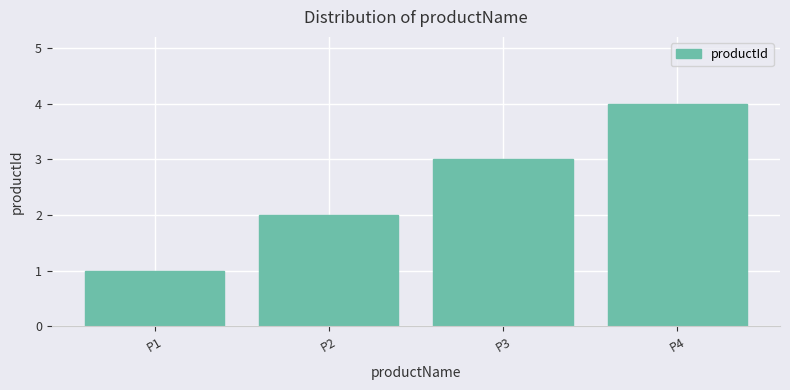

Reading right to left, what are all the values shown in this chart?

4	3	2	1